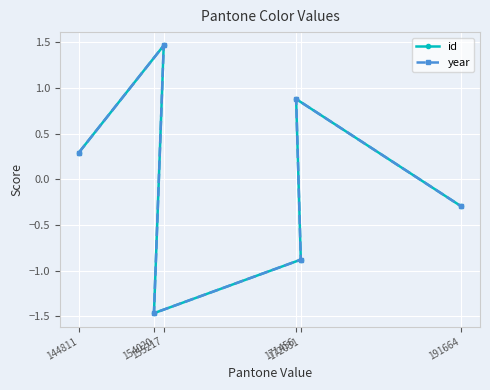

Which label corresponds to the smallest value in the chart?

154020